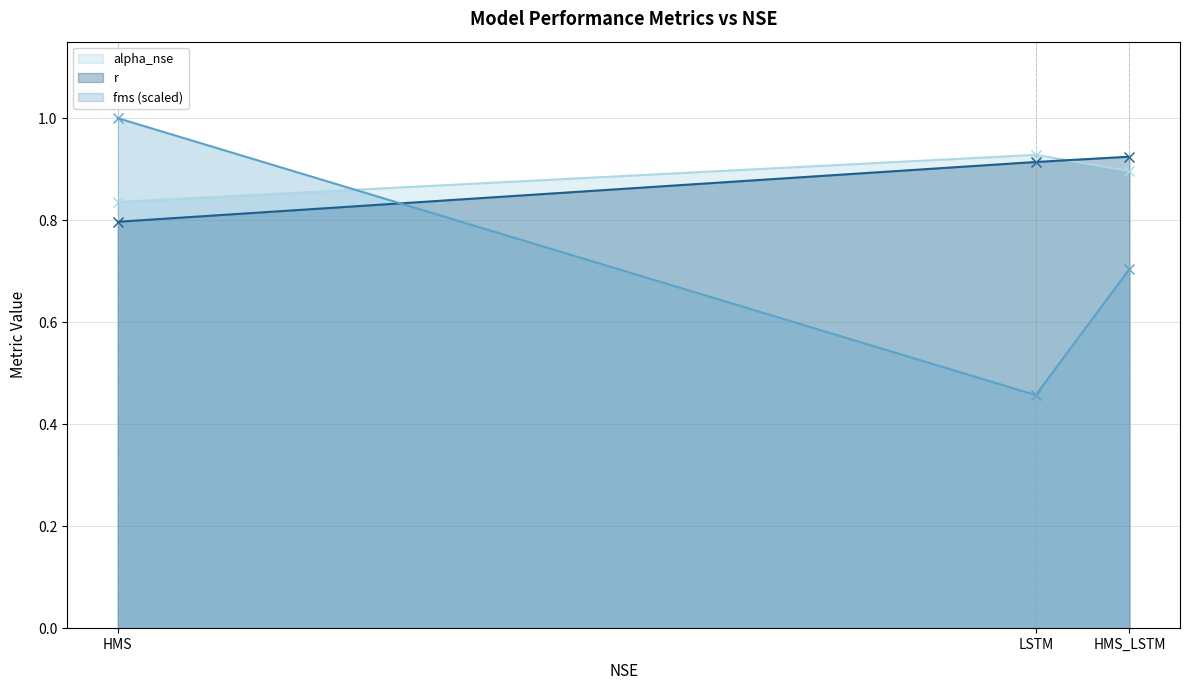

What is the minimum value shown in the chart?

0.5